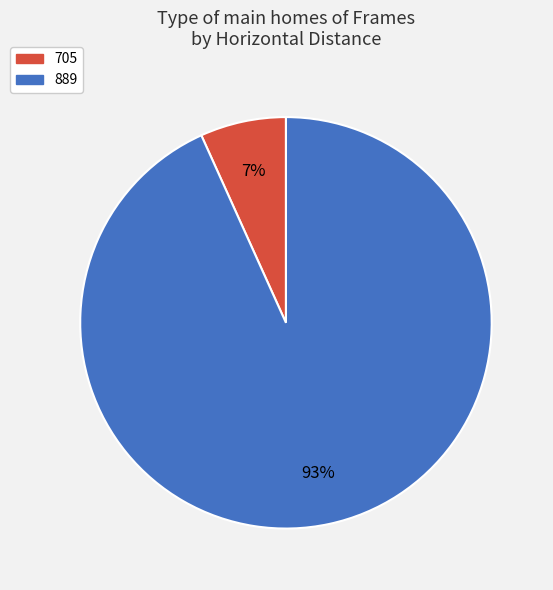

How many slices are in this pie chart?

2